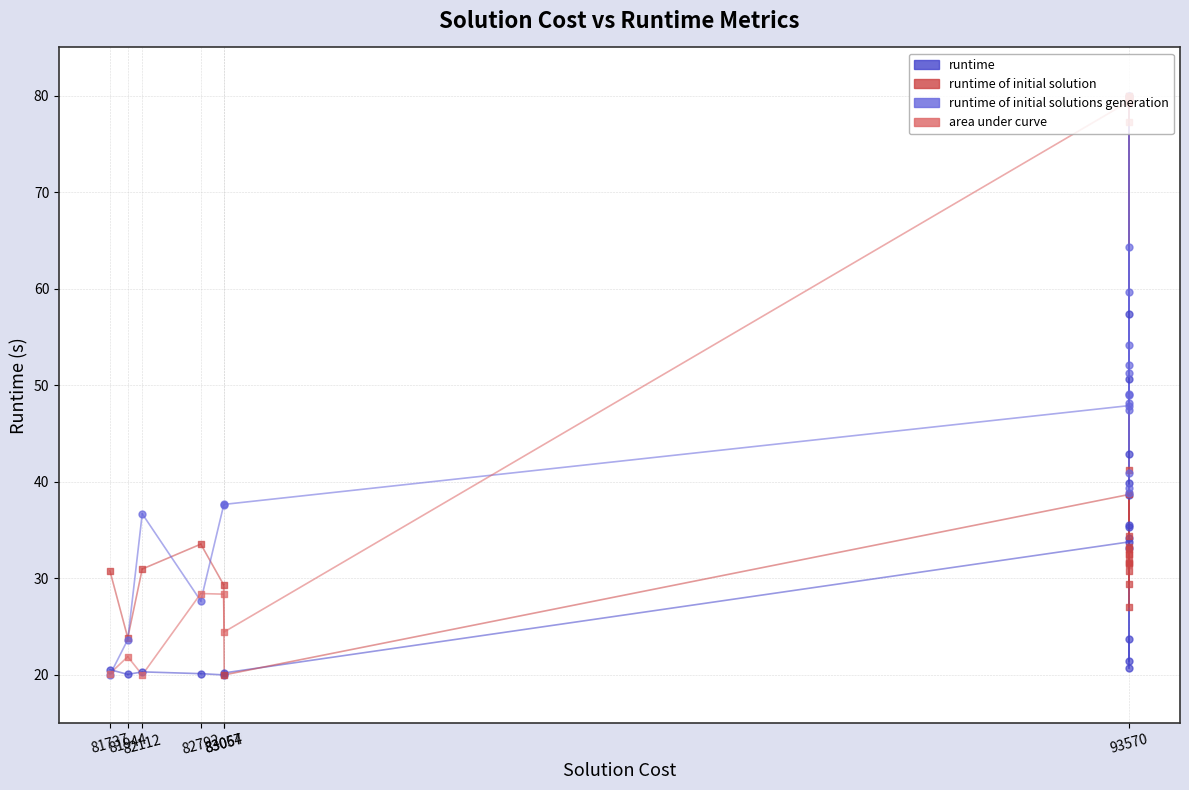

Which series has the largest Y range (max minus min)?

runtime of initial solution